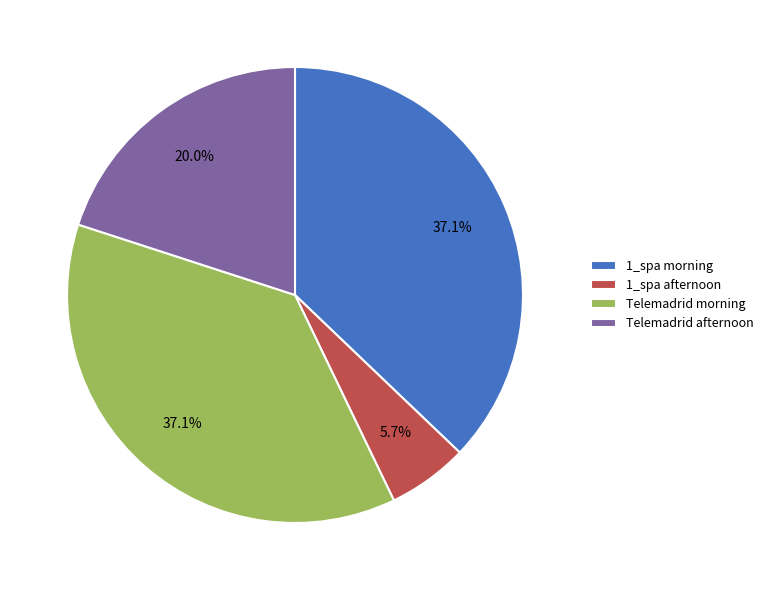

Count the number of slices in the pie.

4